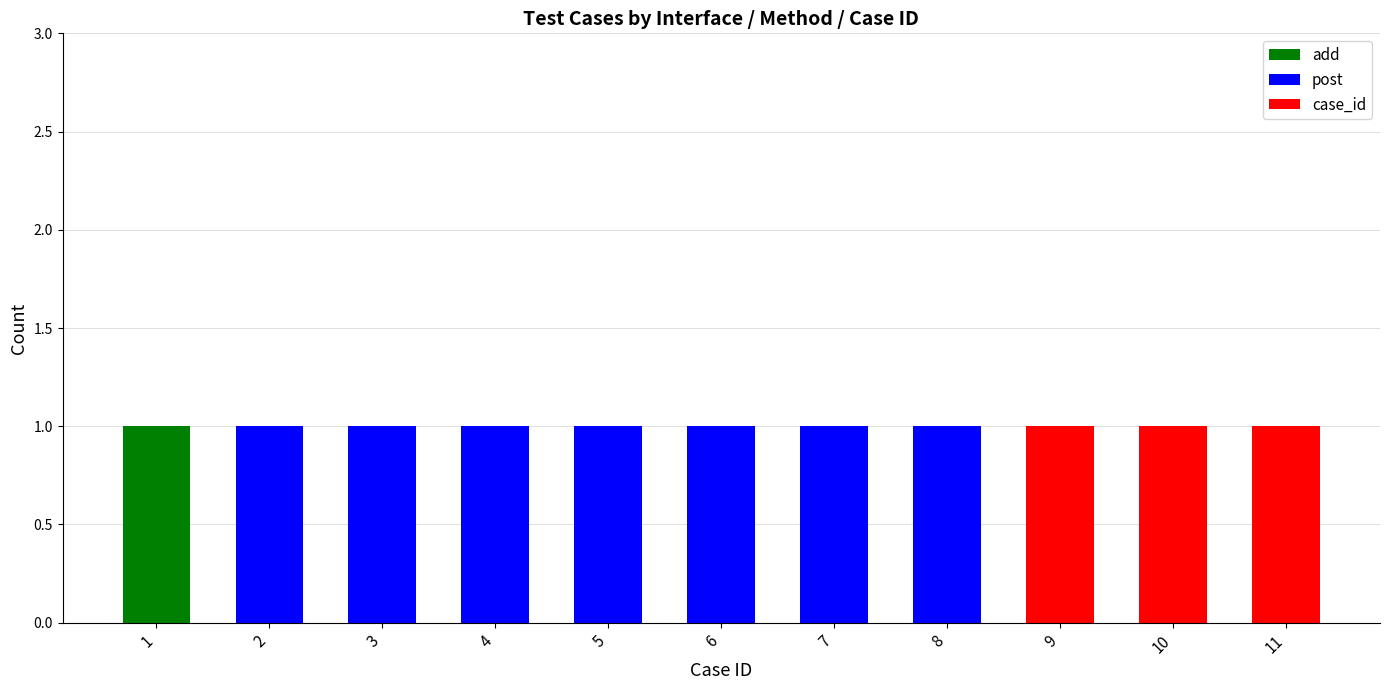

True or false: add has a value of 0 at 10.

True